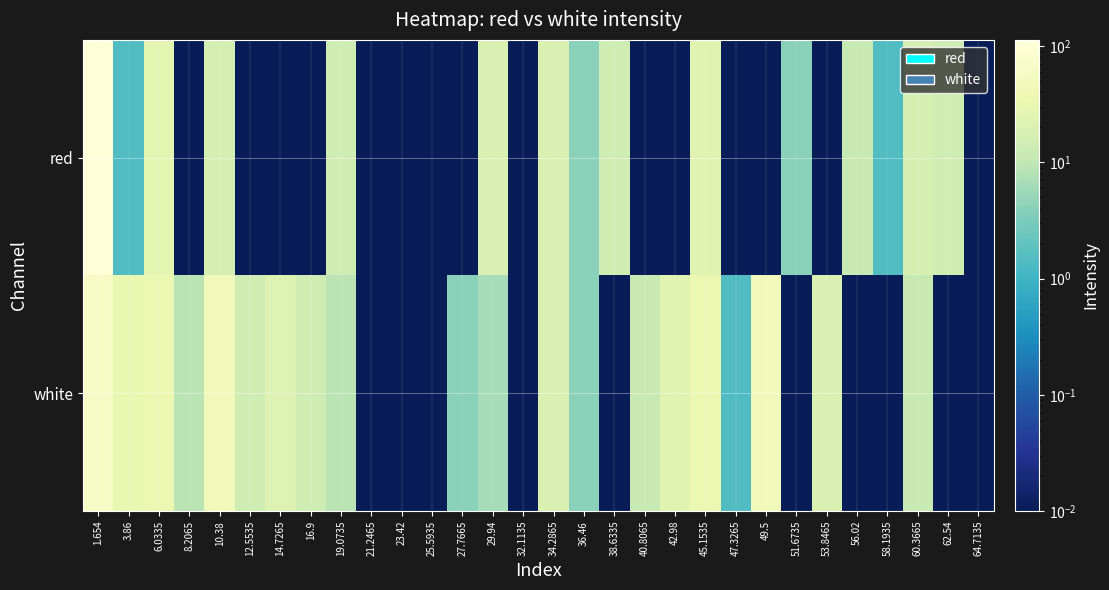

Rank the series at 32.1135 from highest to lowest value.

red, white